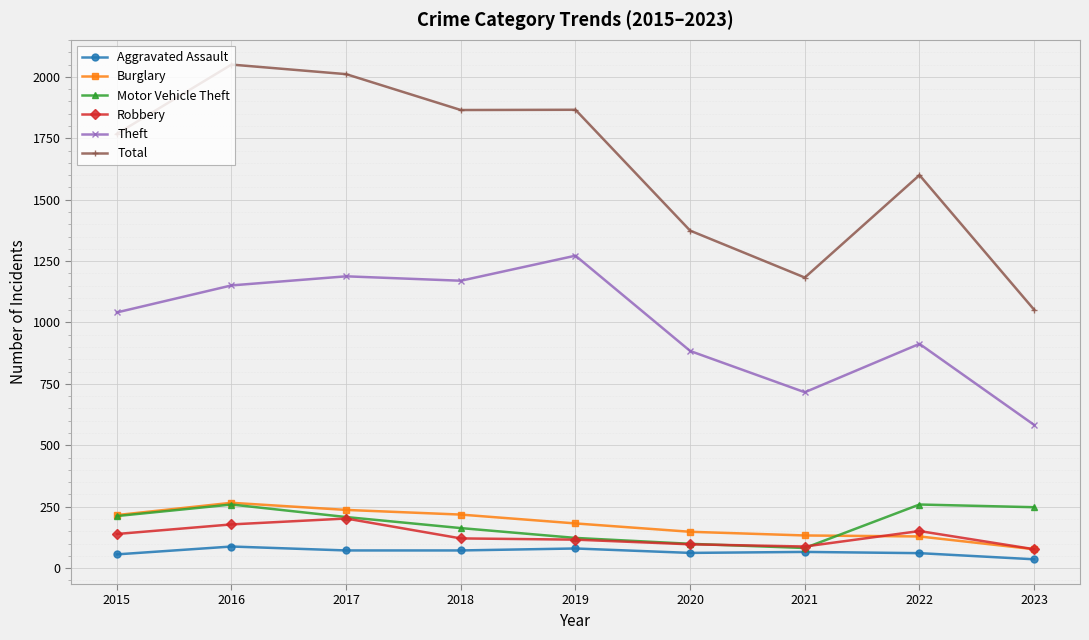

What is the highest value of the Burglary series?

266